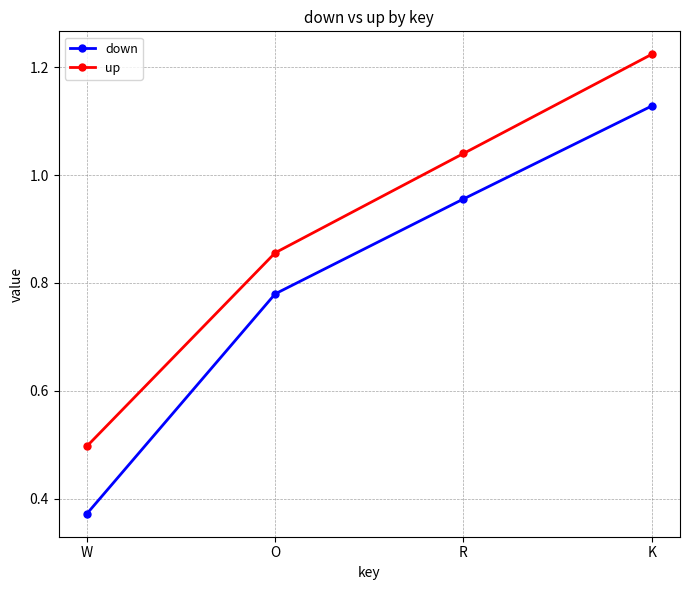

List the series in order of their overall mean, lowest first.

down, up